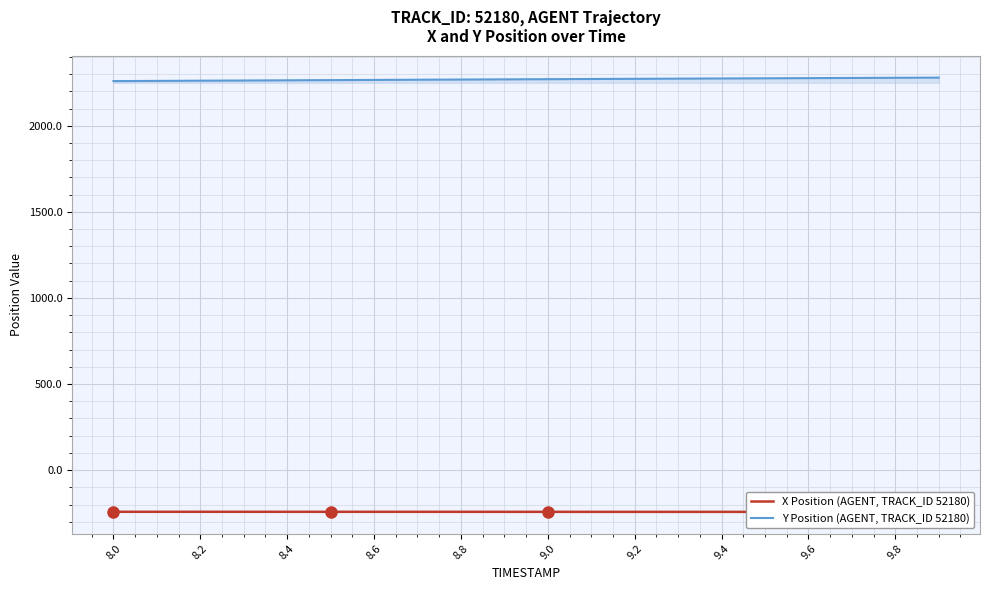

The value of X Position (AGENT, TRACK_ID 52180) at 8.0 is -102.7. True or false?

False